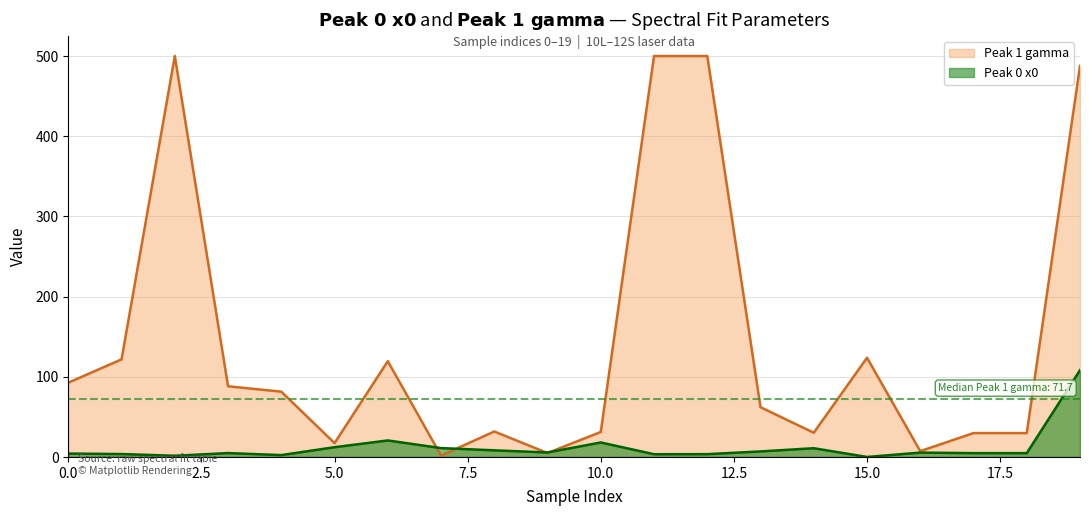

What is the greatest value displayed?

500.0